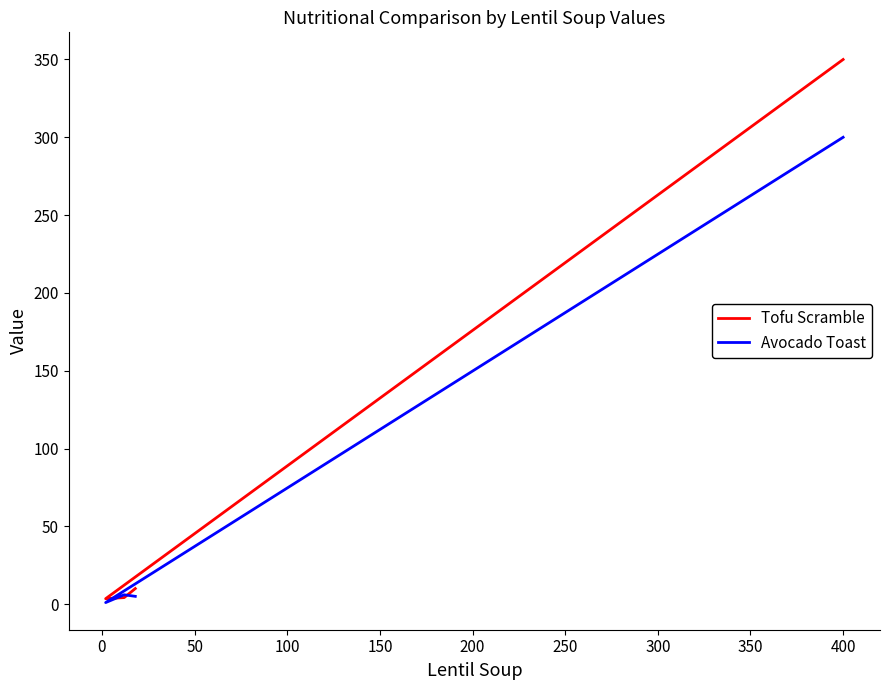

What is the greatest value displayed?

350.0